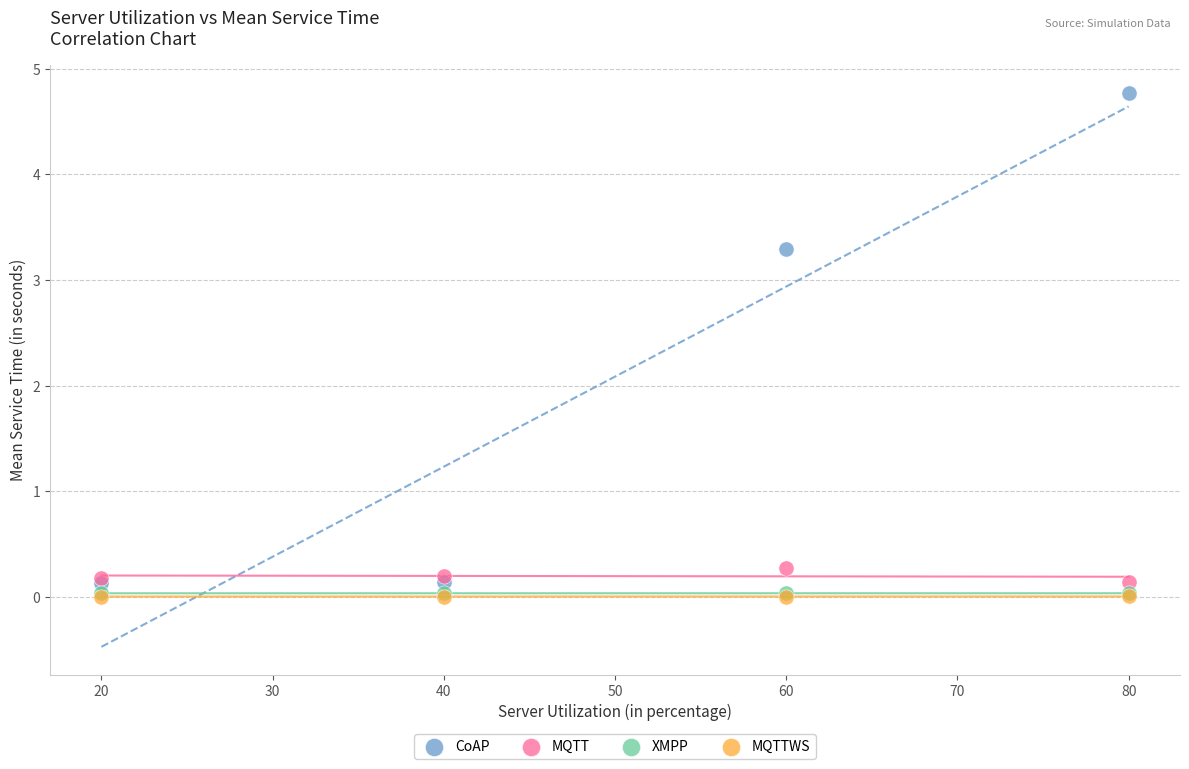

What are all the series names shown in the legend?

CoAP, MQTT, XMPP, MQTTWS